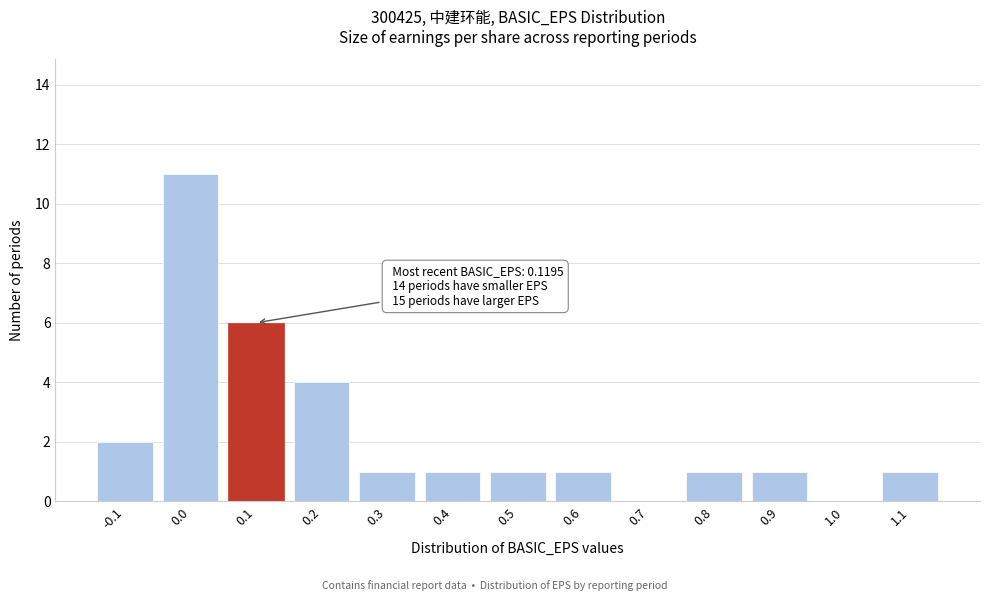

Reading left to right, extract all data points from this chart.

-0.1=2	0.0=11	0.1=6	0.2=4	0.3=1	0.4=1	0.5=1	0.6=1	0.7=0	0.8=1	0.9=1	1.0=0	1.1=1